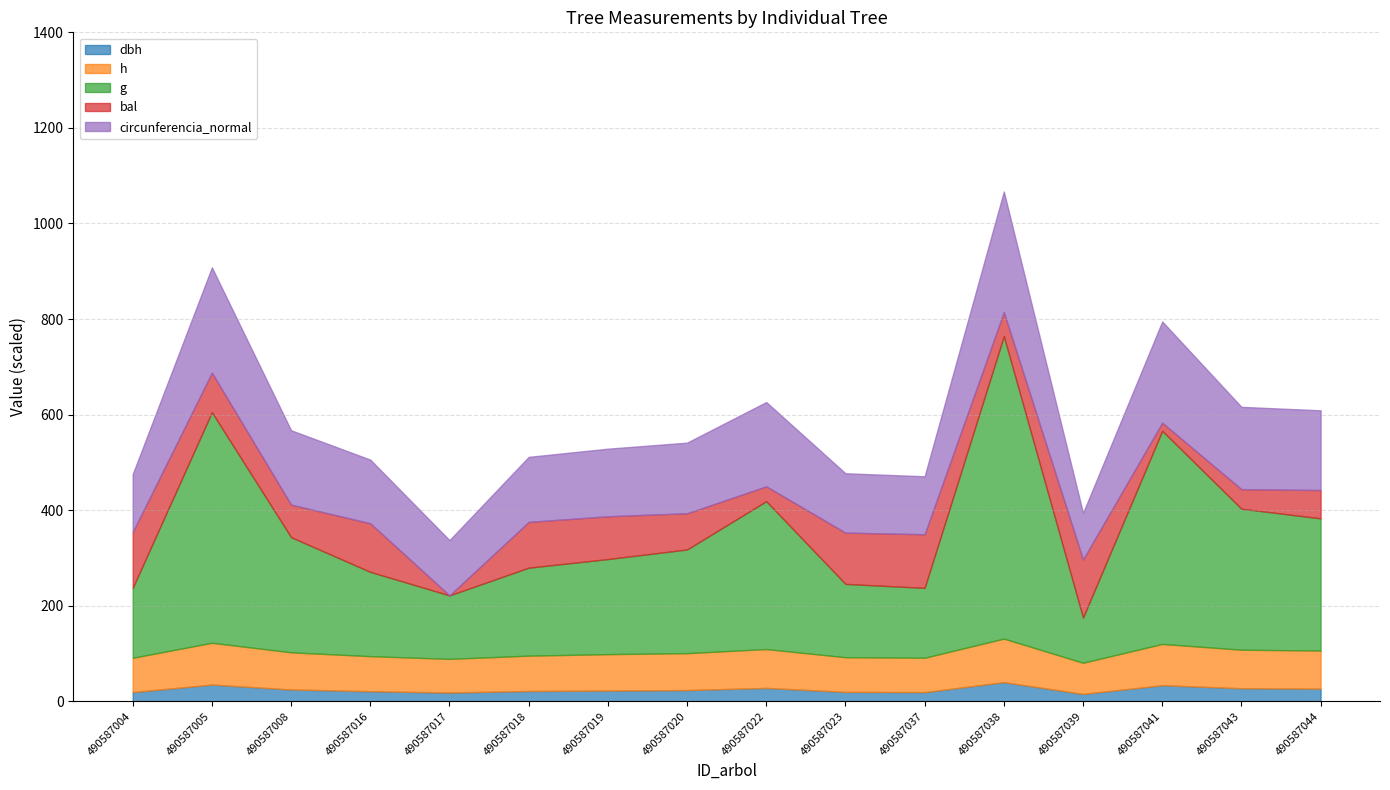

Between 490587023 and 490587037, which series saw the biggest shift?

g